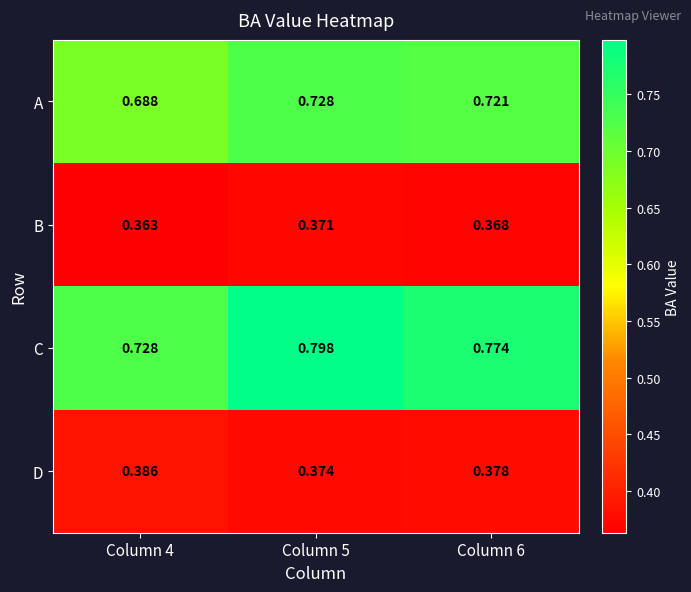

Which series has the largest range (max minus min)?

C